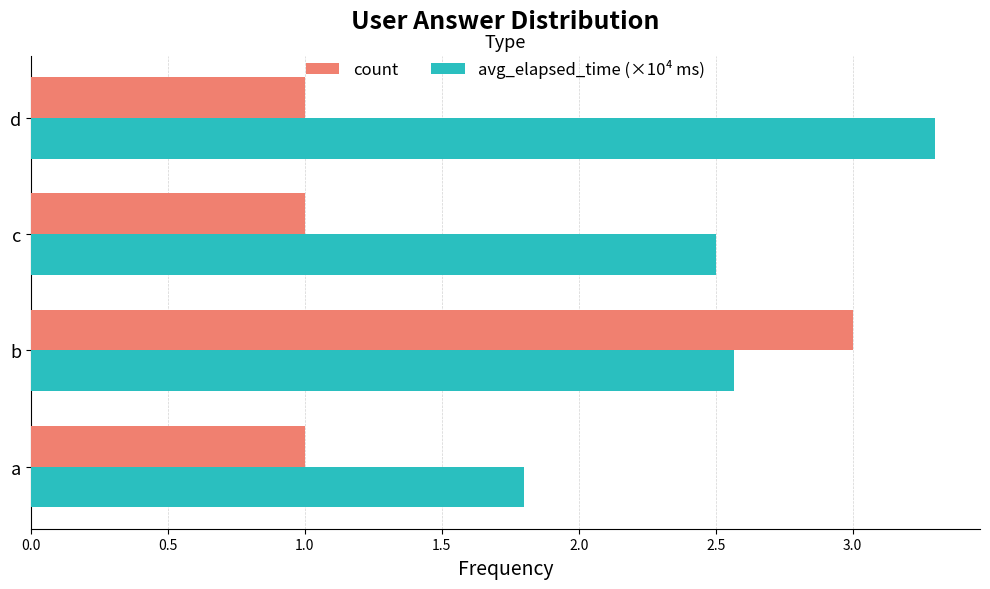

What is the difference between the highest and lowest values at d?

2.3